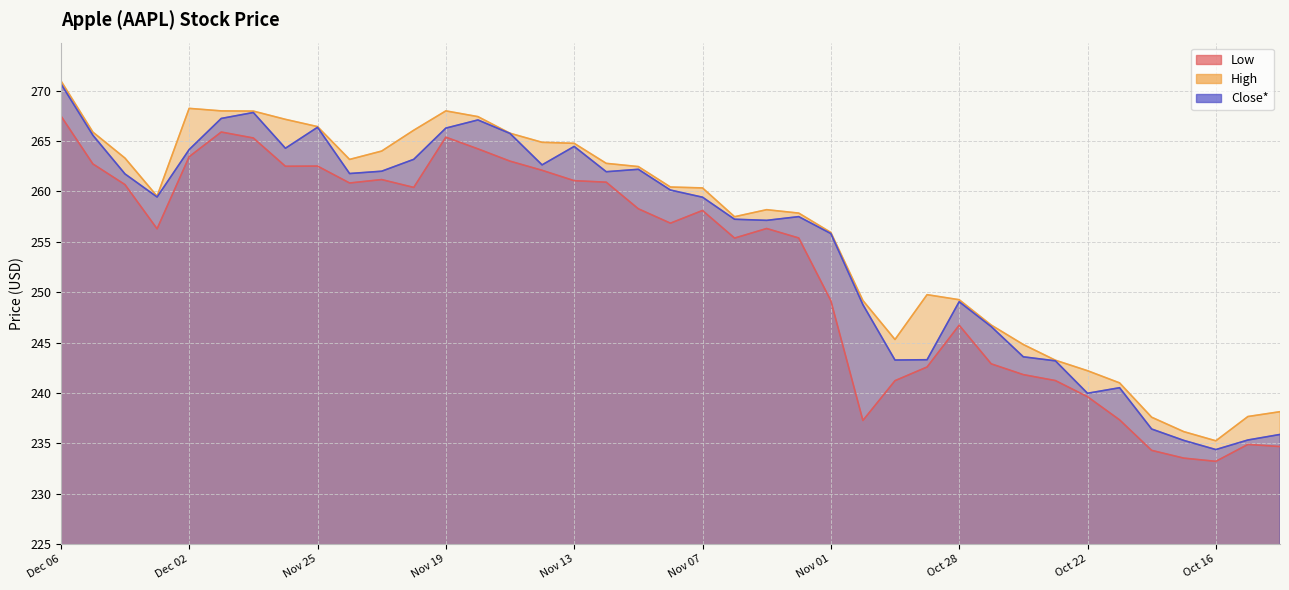

What is the difference between the highest and lowest values at Nov 22?

2.3